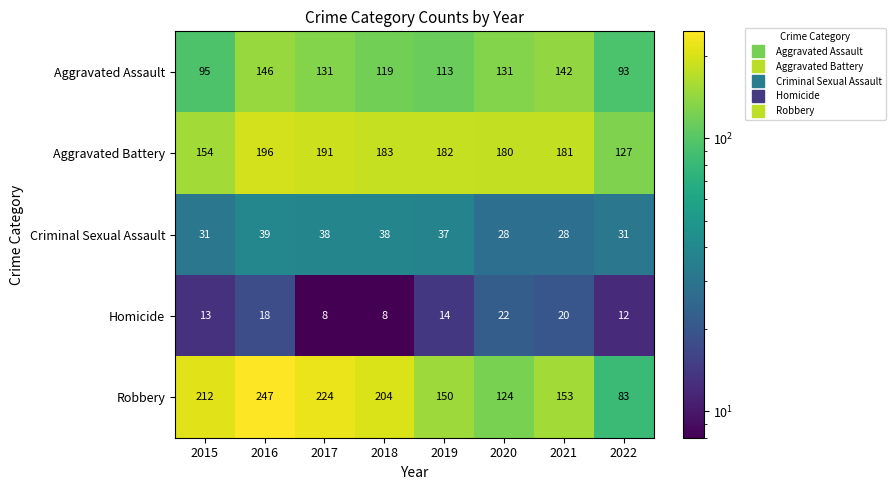

The Criminal Sexual Assault series shows 10 at 2020. True or false?

False